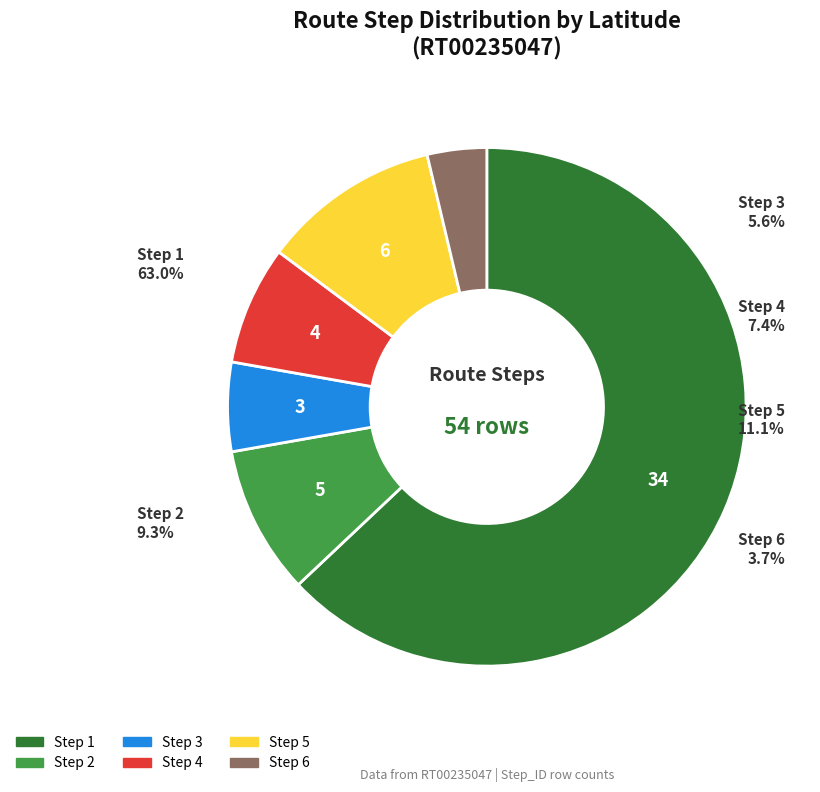

Is Step 6 the majority of the pie?

No